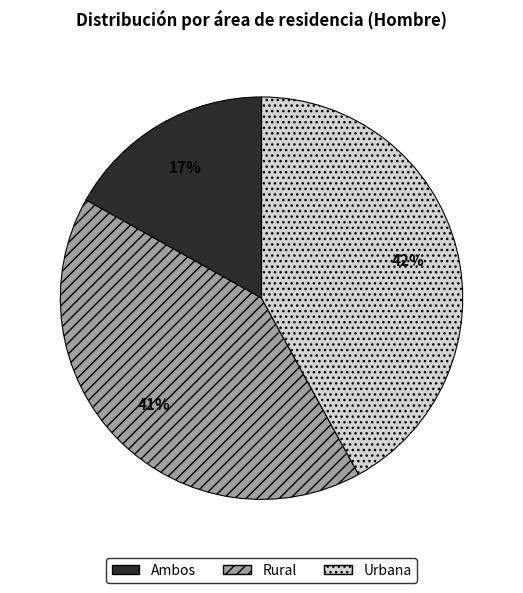

To the nearest percent, what is the difference between the largest and smallest slice percentages?

25%